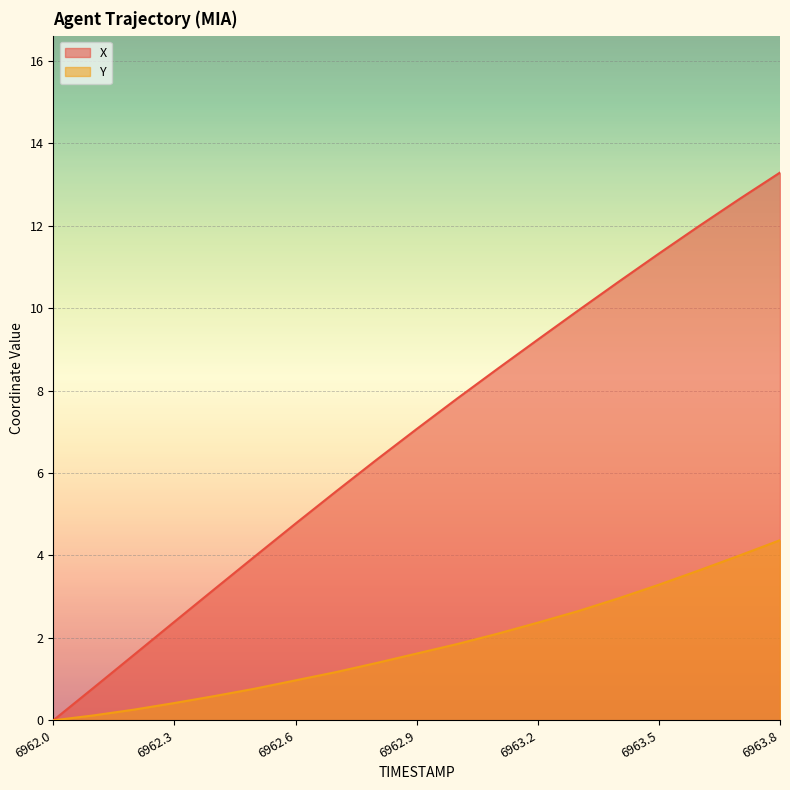

Rank the series by their average value, from highest to lowest.

X, Y